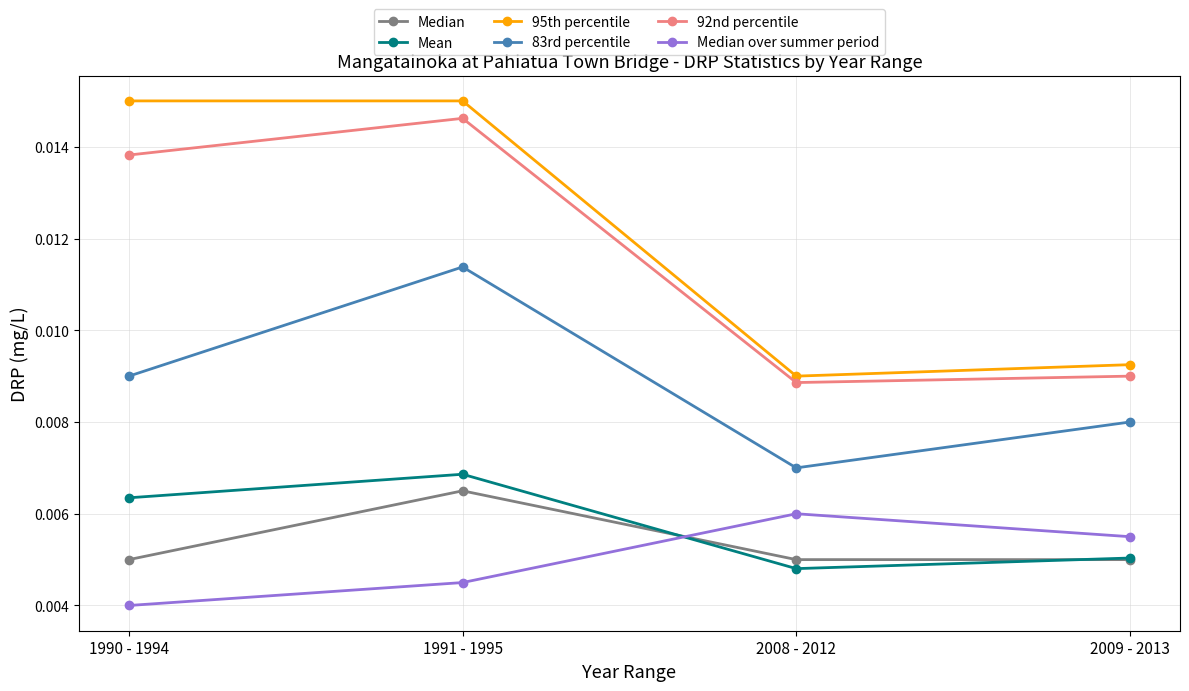

Does the chart display data point markers on the line(s)?

Yes